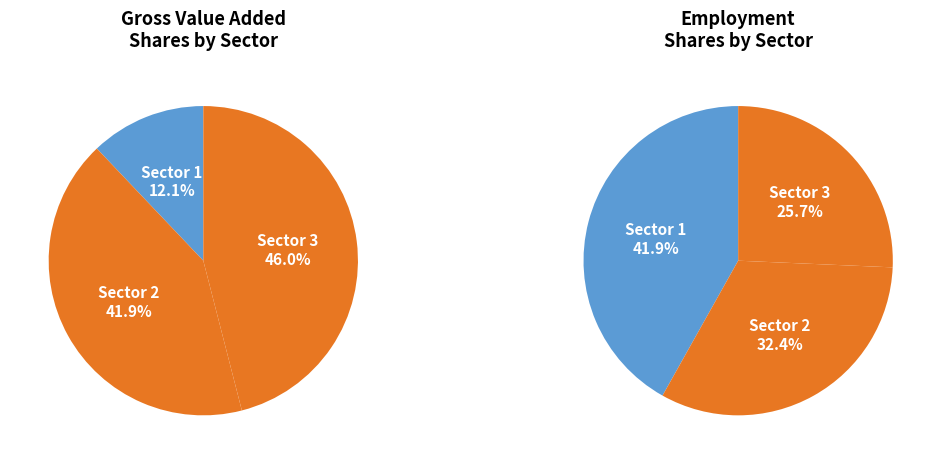

Combined, do Sector 1 and Sector 2 account for over 50%?

Yes